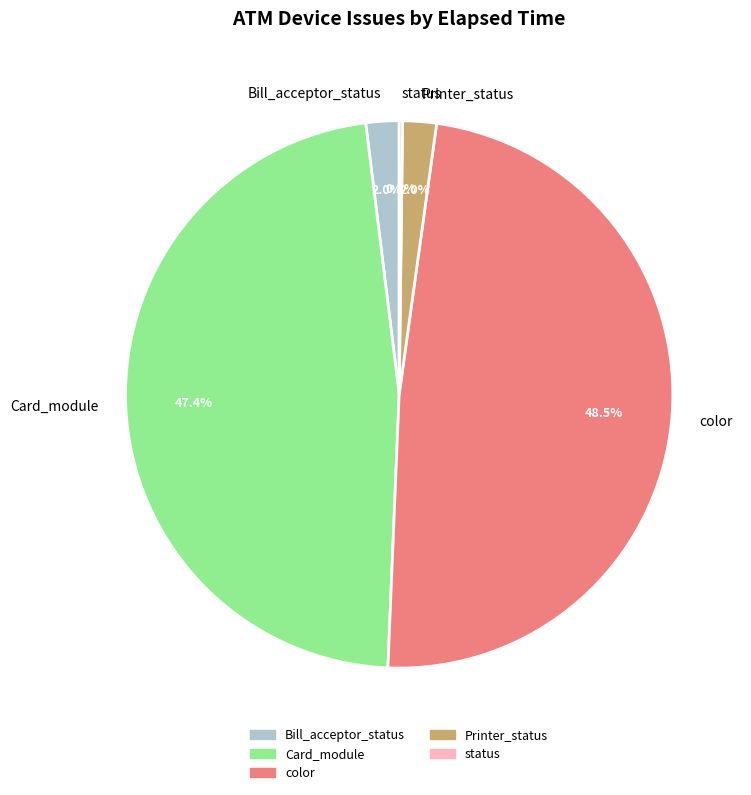

Is there any slice that represents more than half of the pie?

No